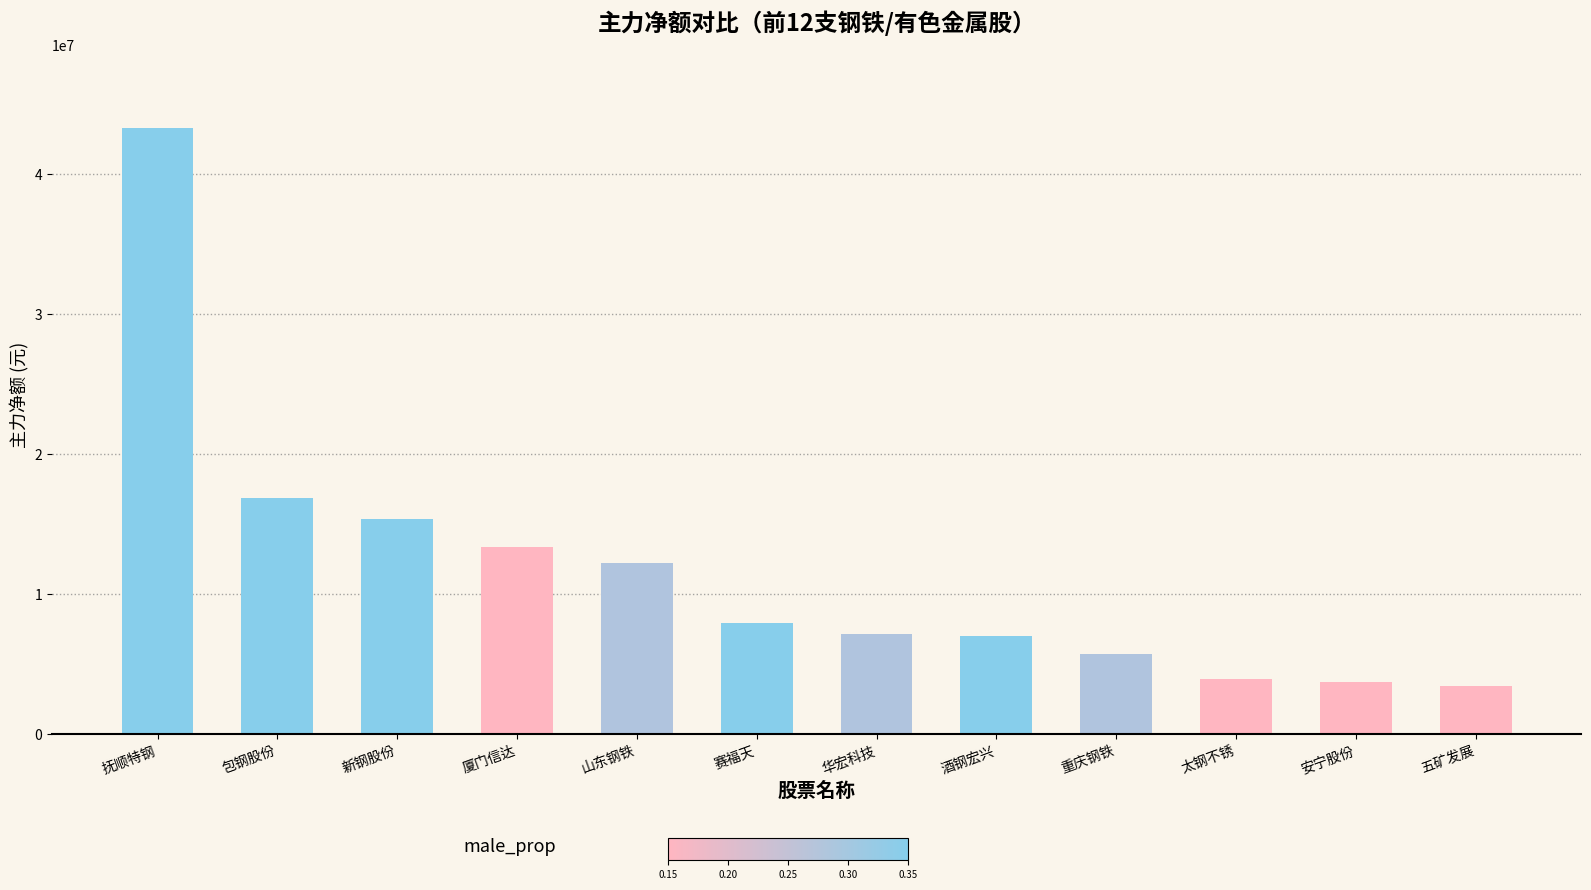

What is the minimum value shown in the chart?

3428435